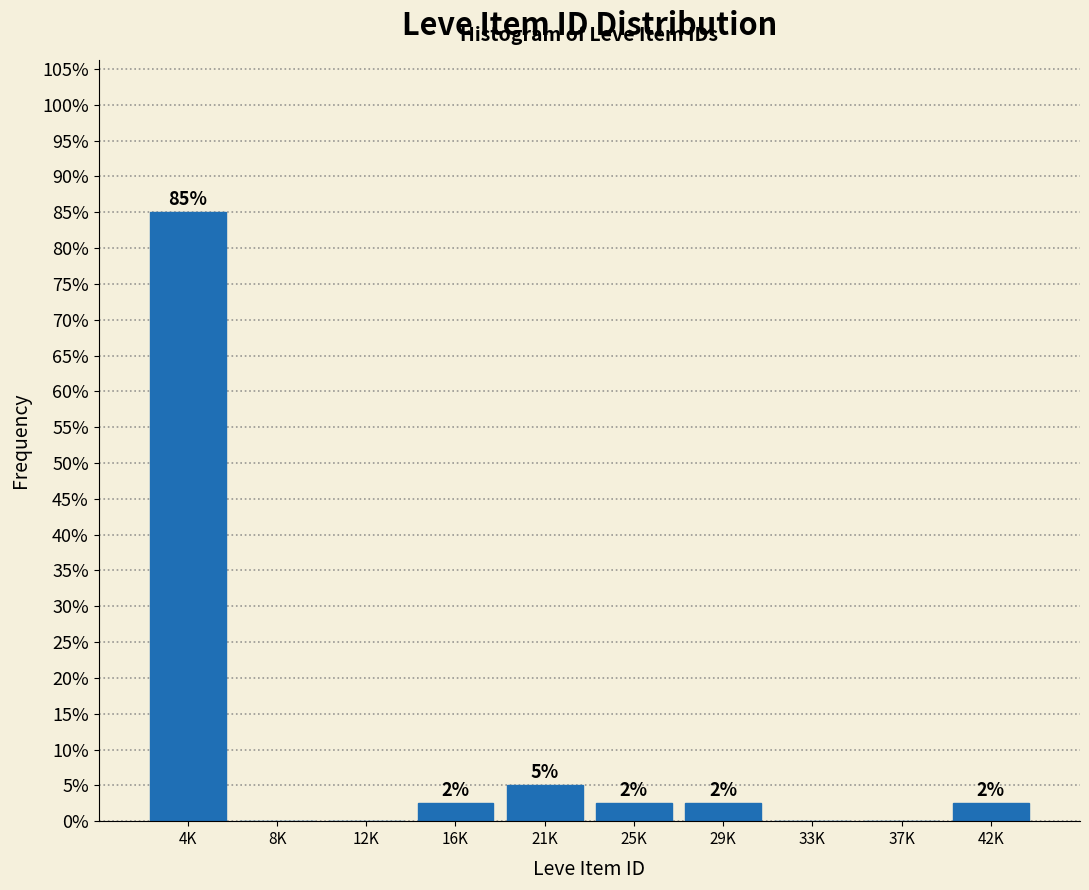

Are the bars horizontal?

No